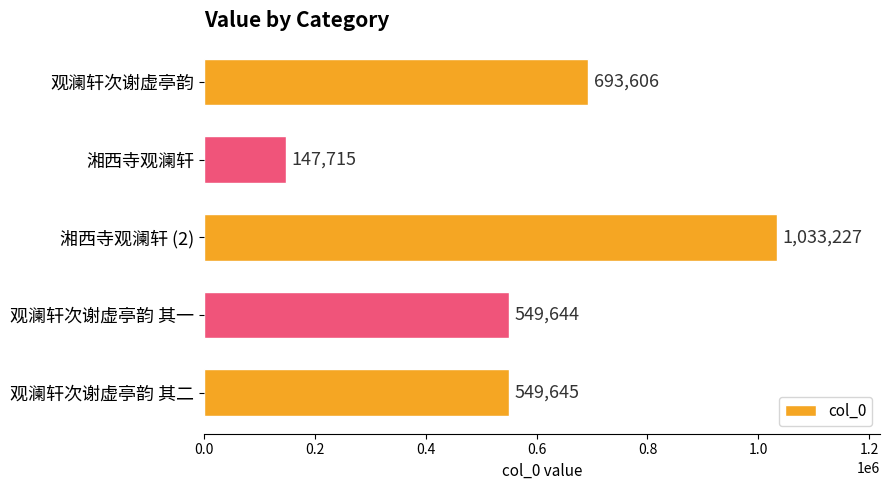

Read the value at 湘西寺观澜轩 (2), to the nearest 100.

1033200